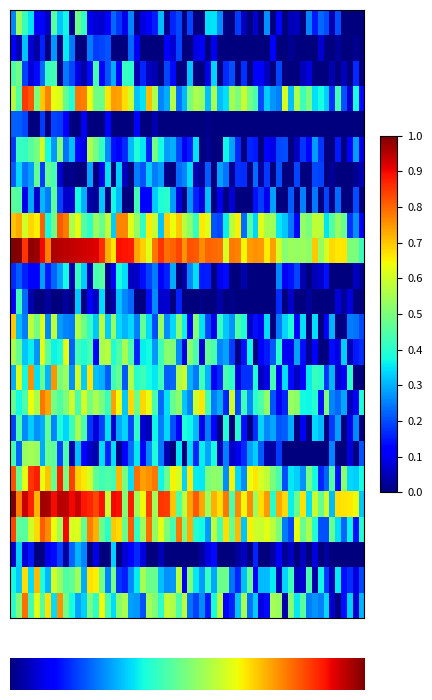

Which series has the largest total across all categories?

10